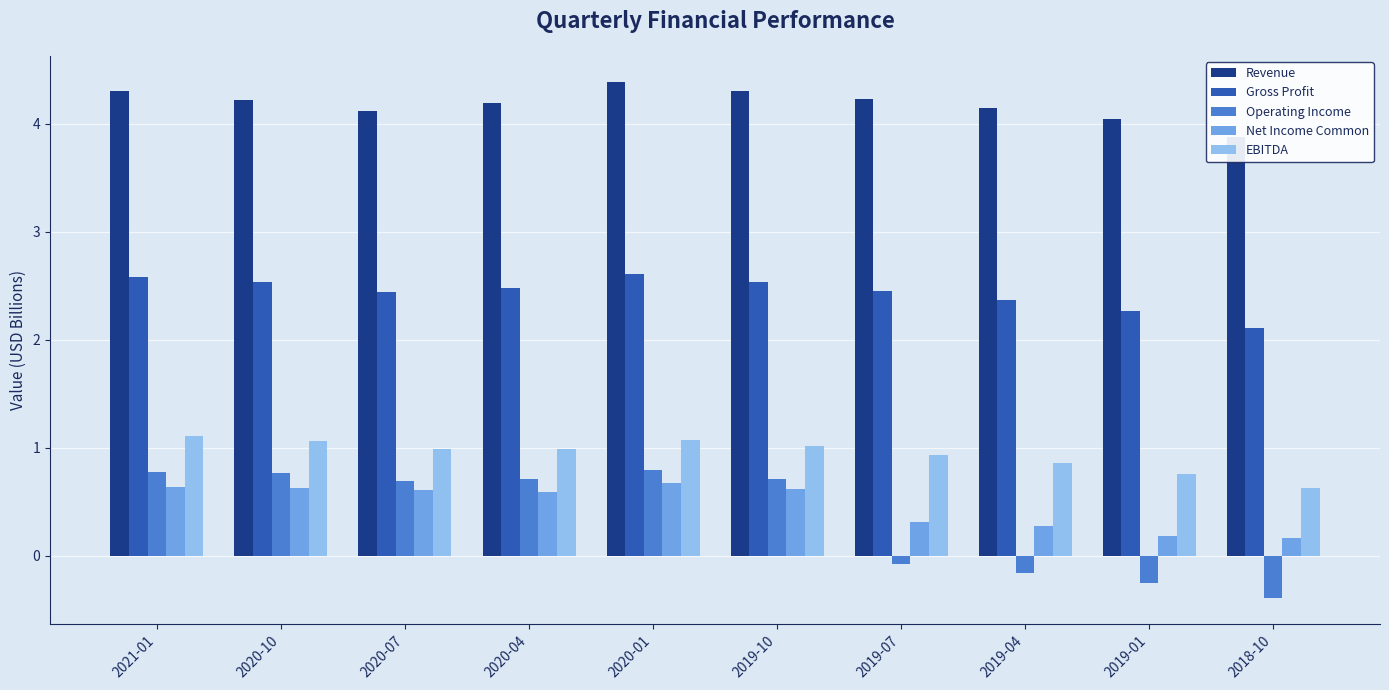

Is it true that EBITDA equals 1.5 at 2019-10?

False